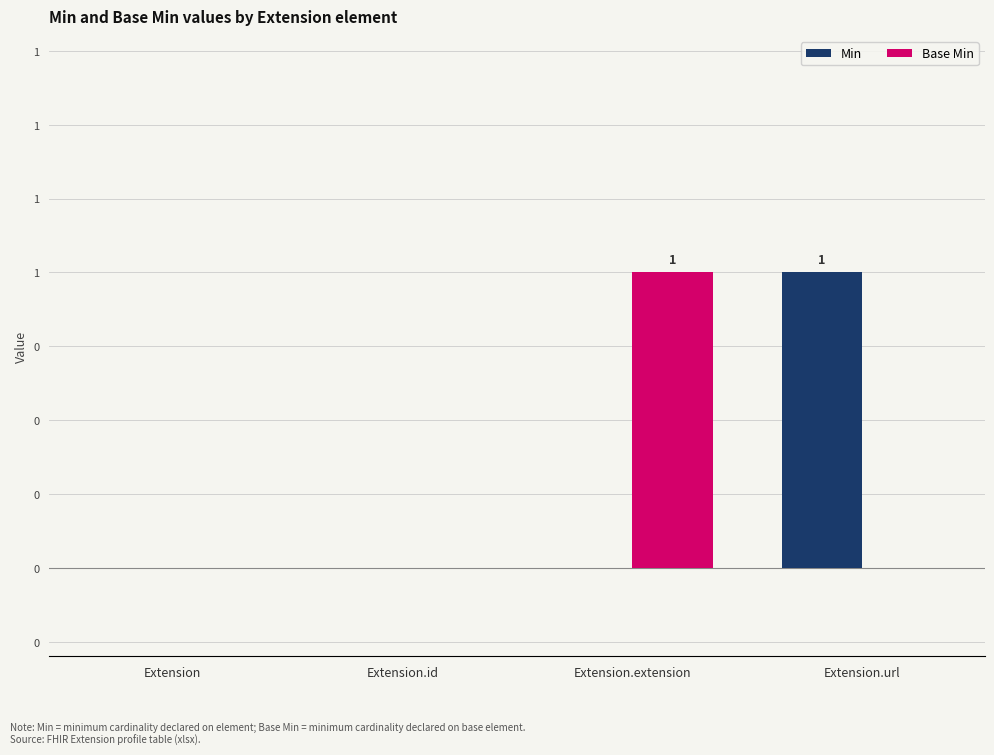

At which label is Min closest to 0?

Extension